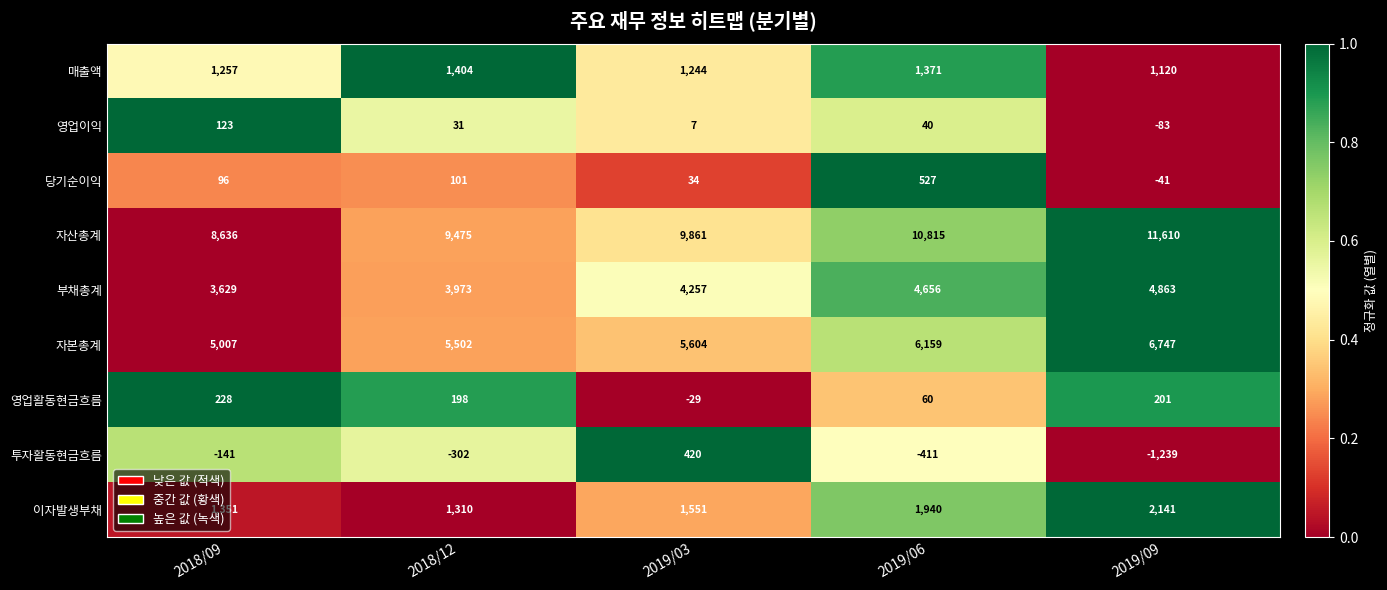

What is the sum of the 당기순이익 values at 2018/12 and 2019/06?

628